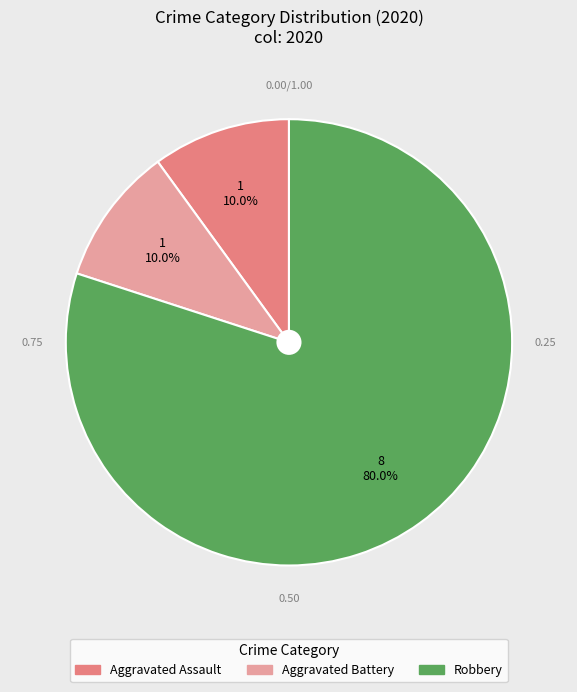

Is there any slice that represents more than half of the pie?

Yes